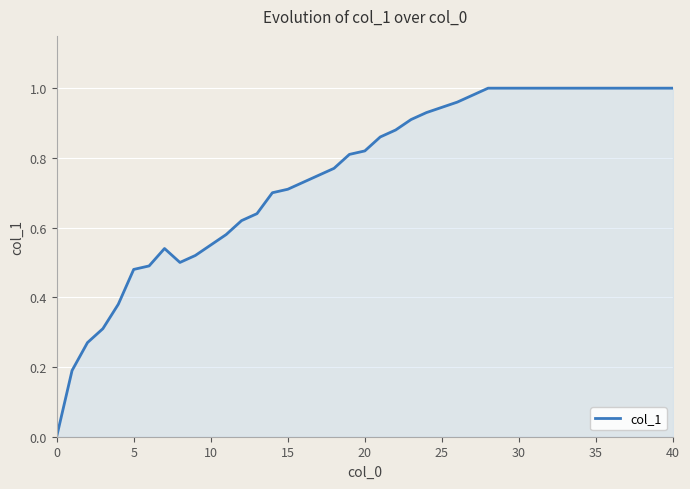

Does the chart display data point markers on the line(s)?

No